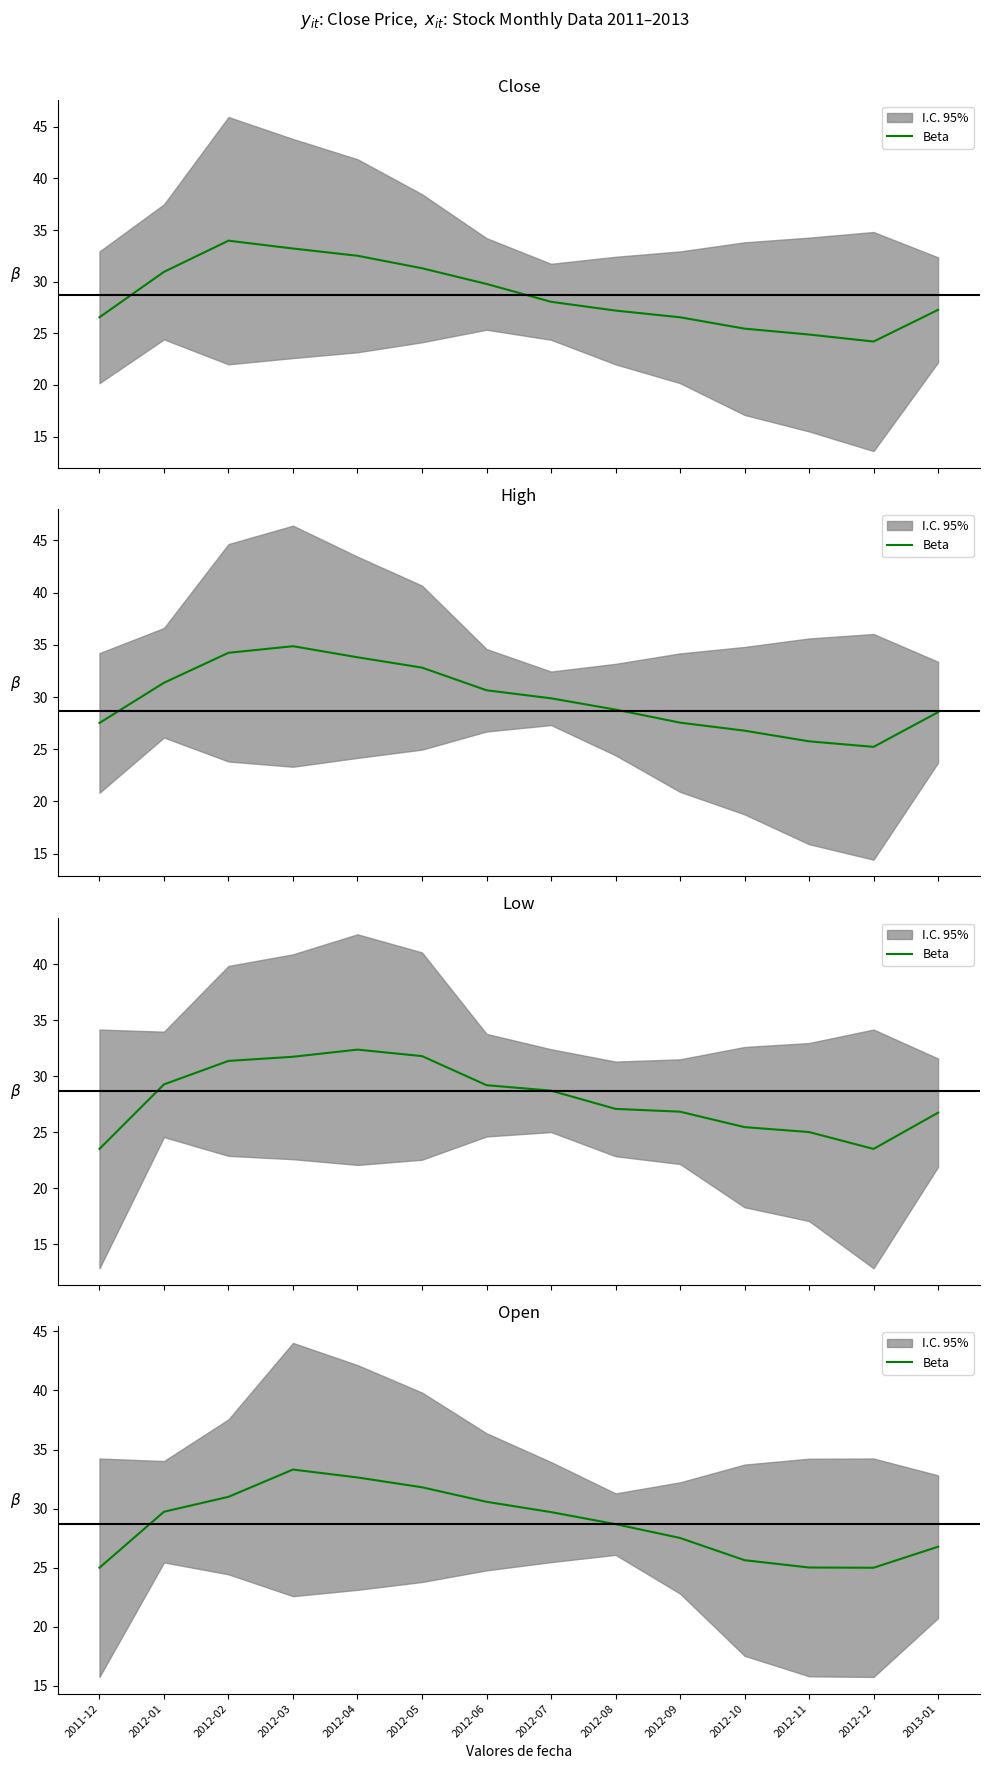

Is it true that the value at 2012-07 is 17.2?

False